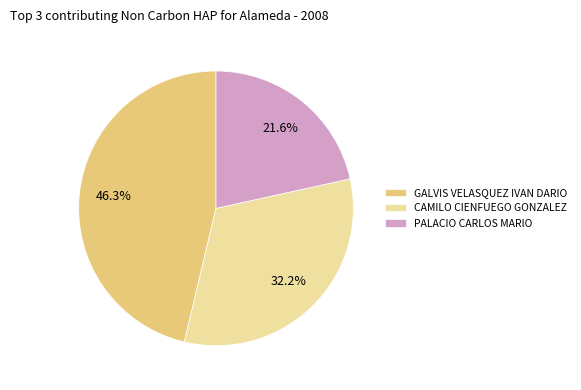

What portion of the pie excludes PALACIO CARLOS MARIO?

78.4%